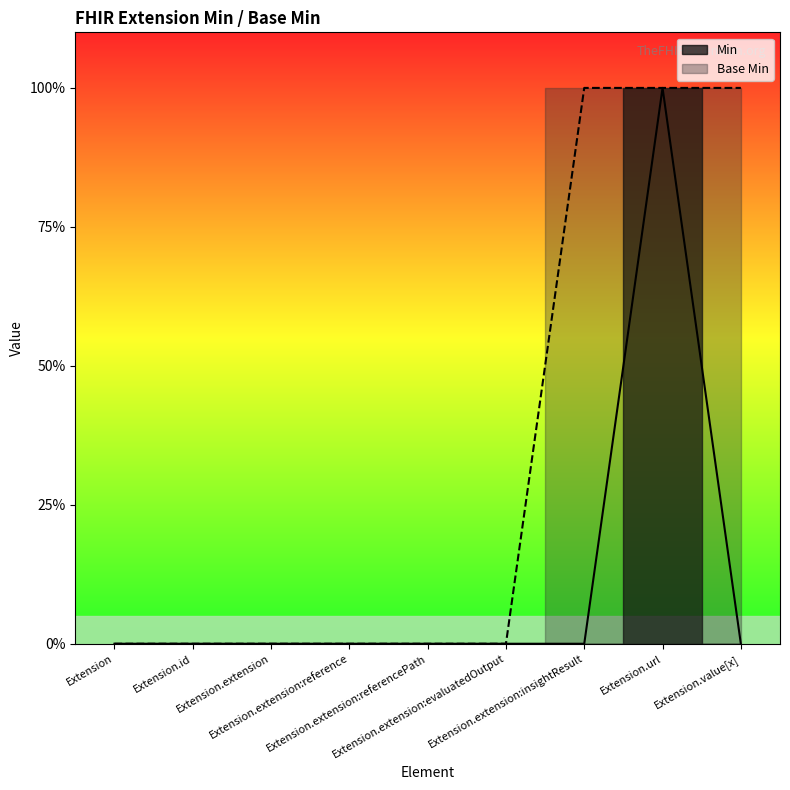

Is the value of Min at Extension.extension:reference greater than the value of Base Min at Extension.extension:evaluatedOutput?

No